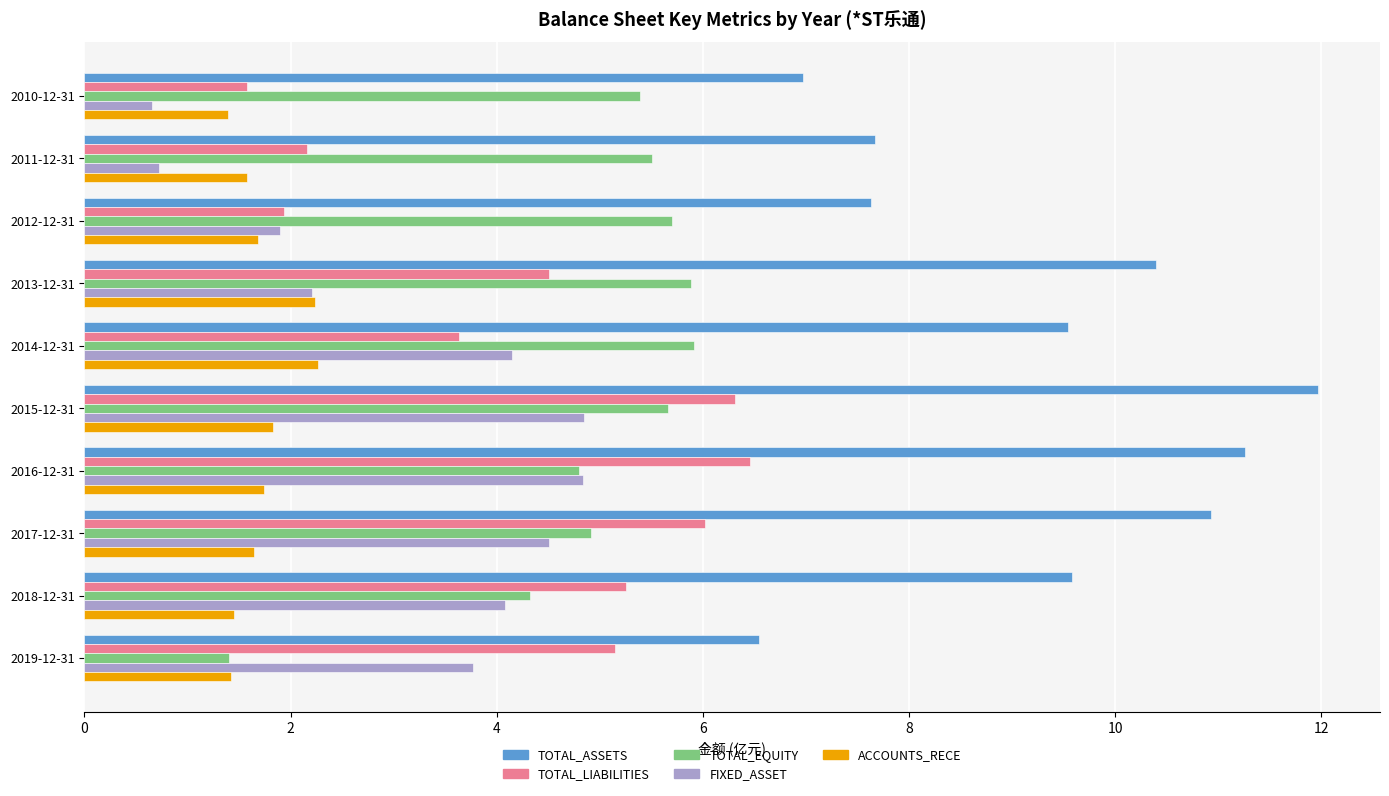

What is the sum of all TOTAL_EQUITY values?

49.5